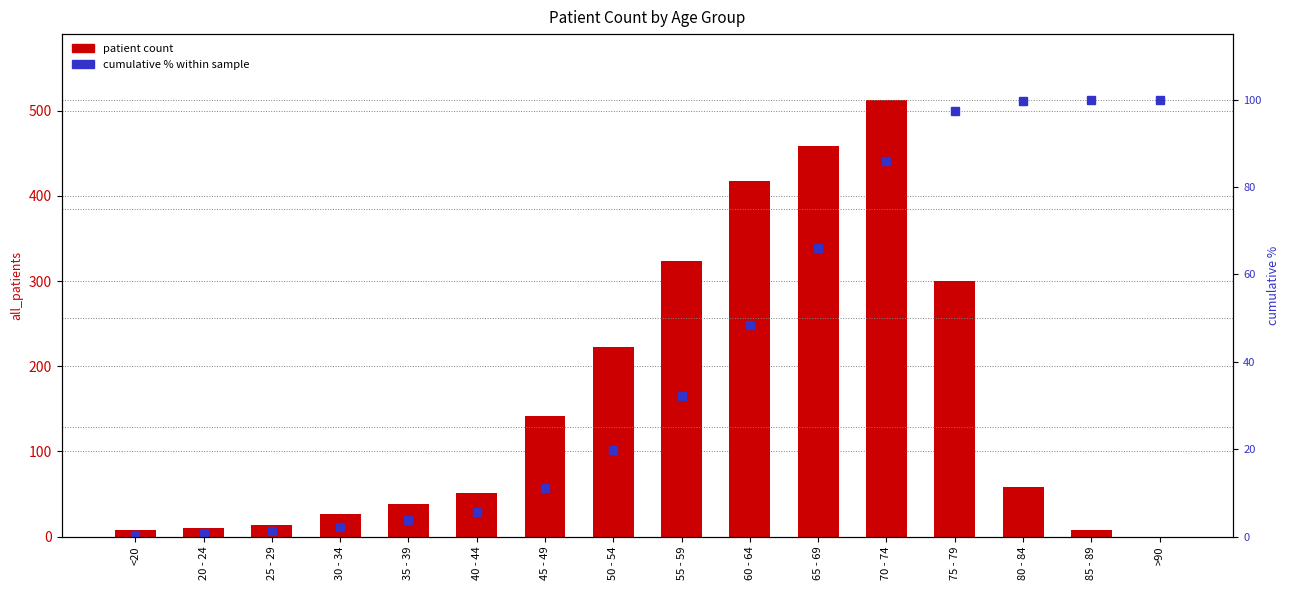

True or false: patient count has a value of 58.0 at 80 - 84.

True